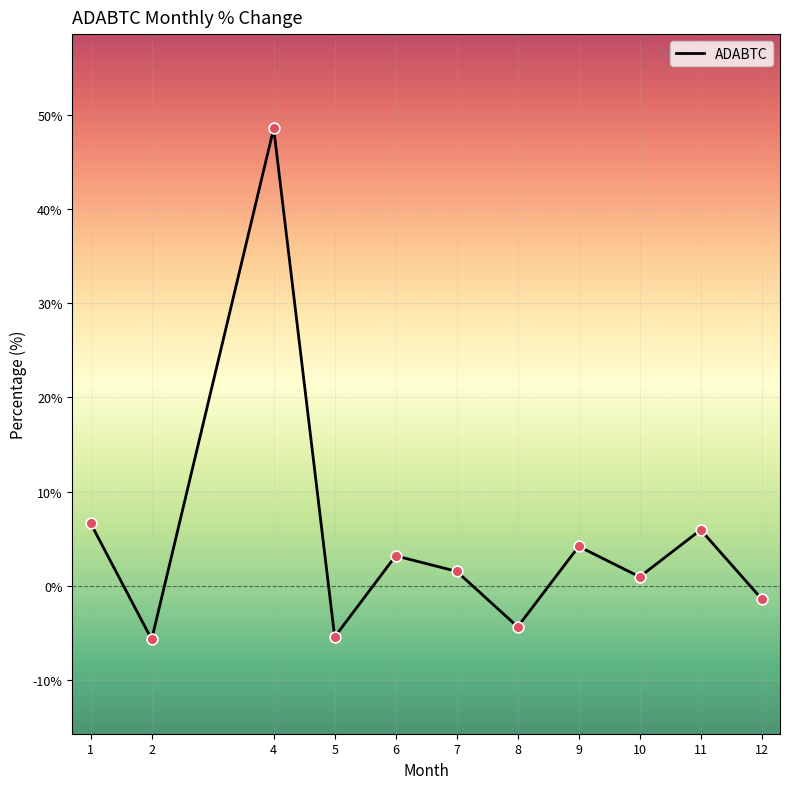

What is the change in value from 2 to 6?

+8.9